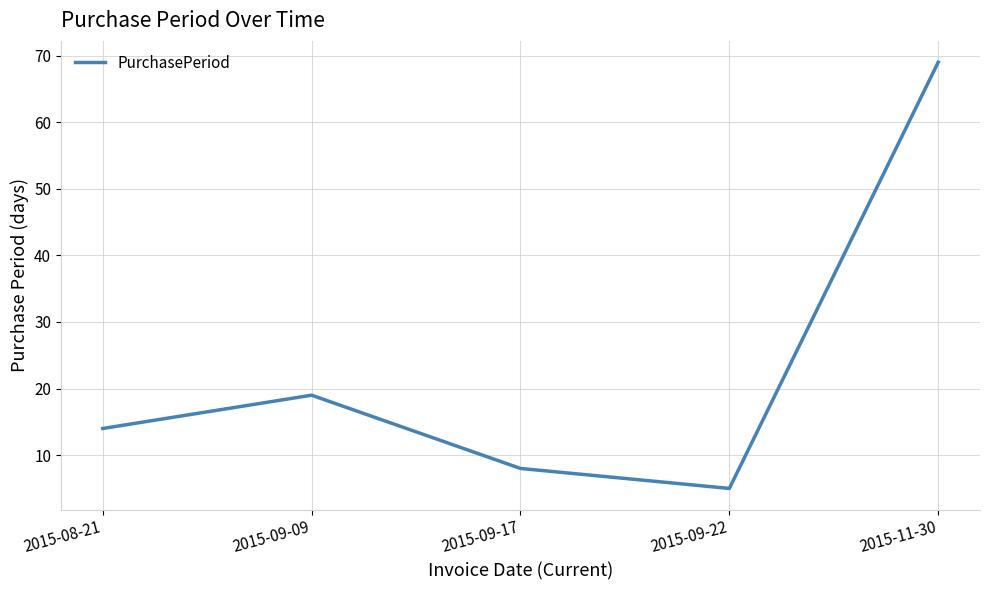

Approximately how many times larger is the value at 2015-11-30 compared to 2015-08-21?

4.9